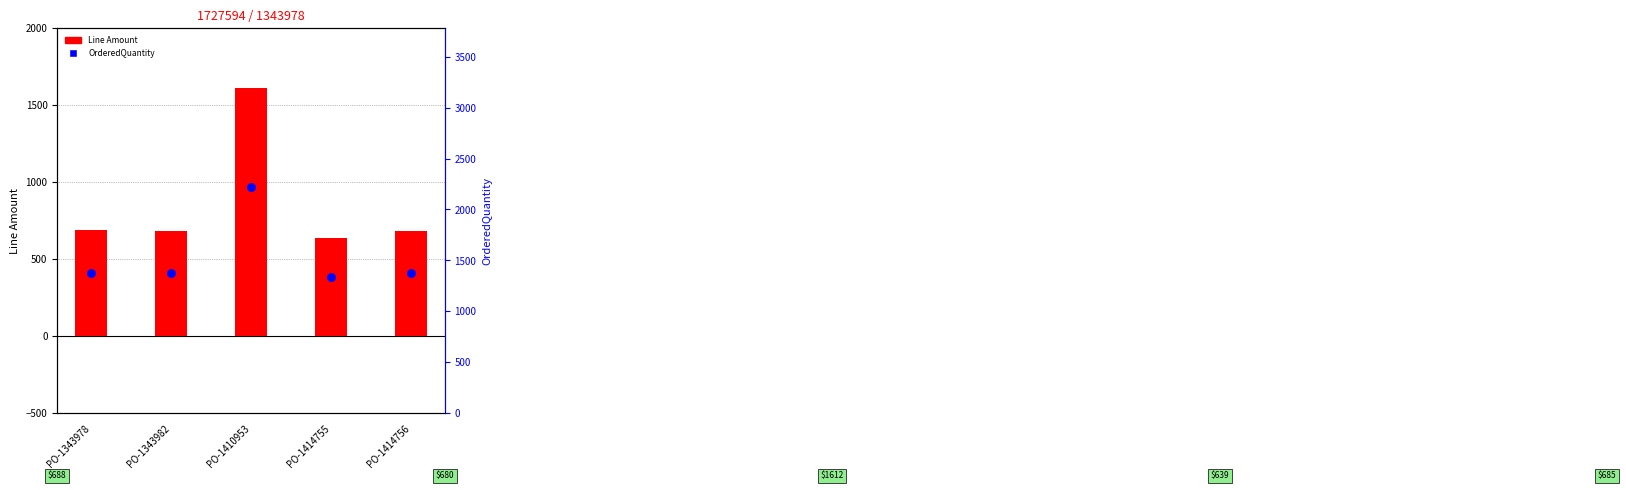

Which series has the largest Y range (max minus min)?

Line Amount